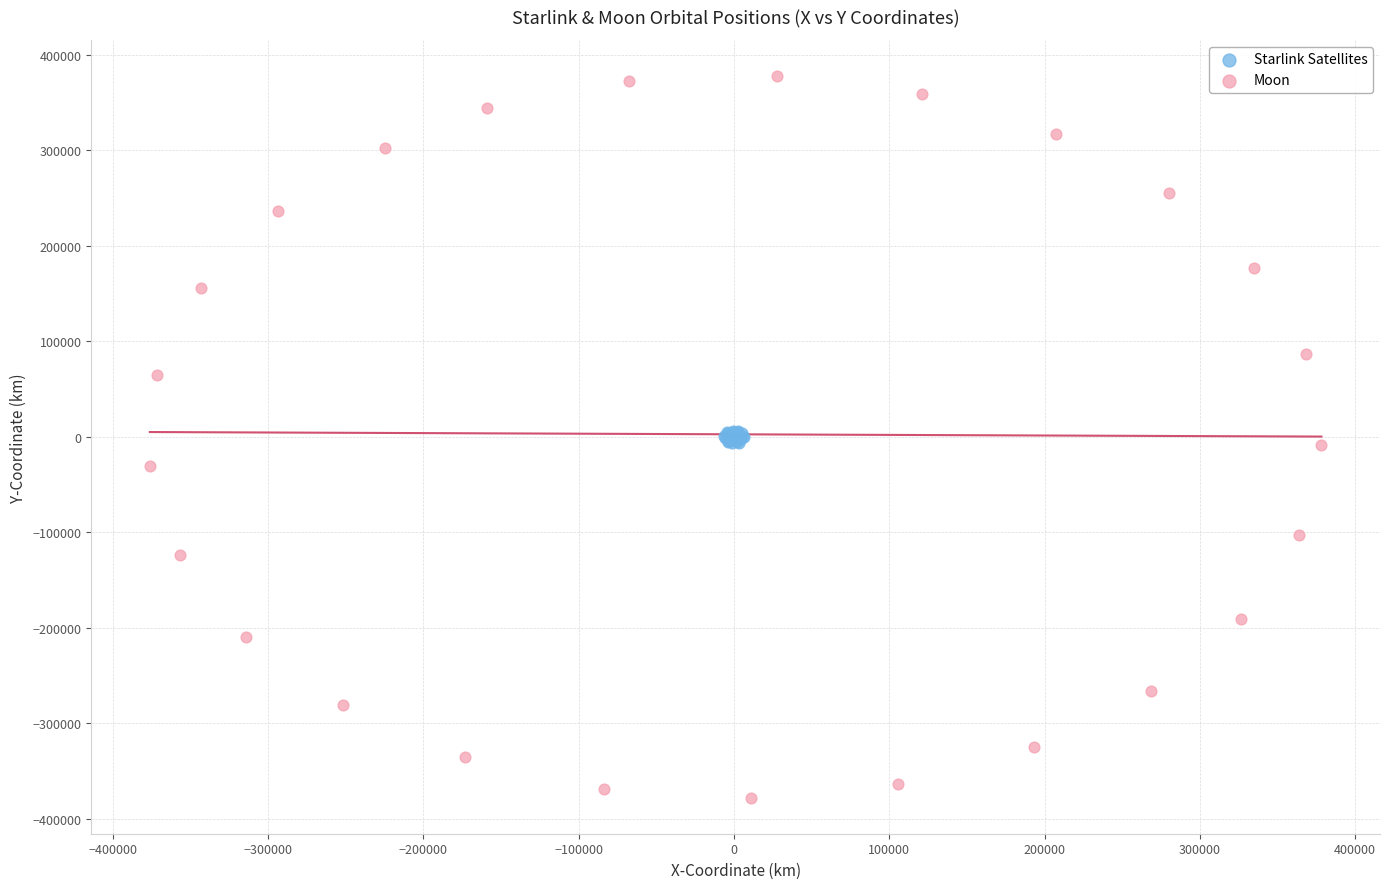

Which series has the largest Y range (max minus min)?

Moon